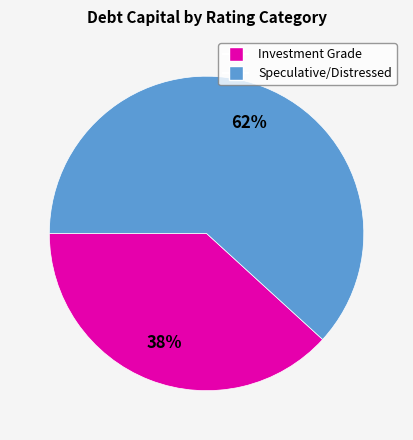

Is there any slice that represents more than half of the pie?

Yes